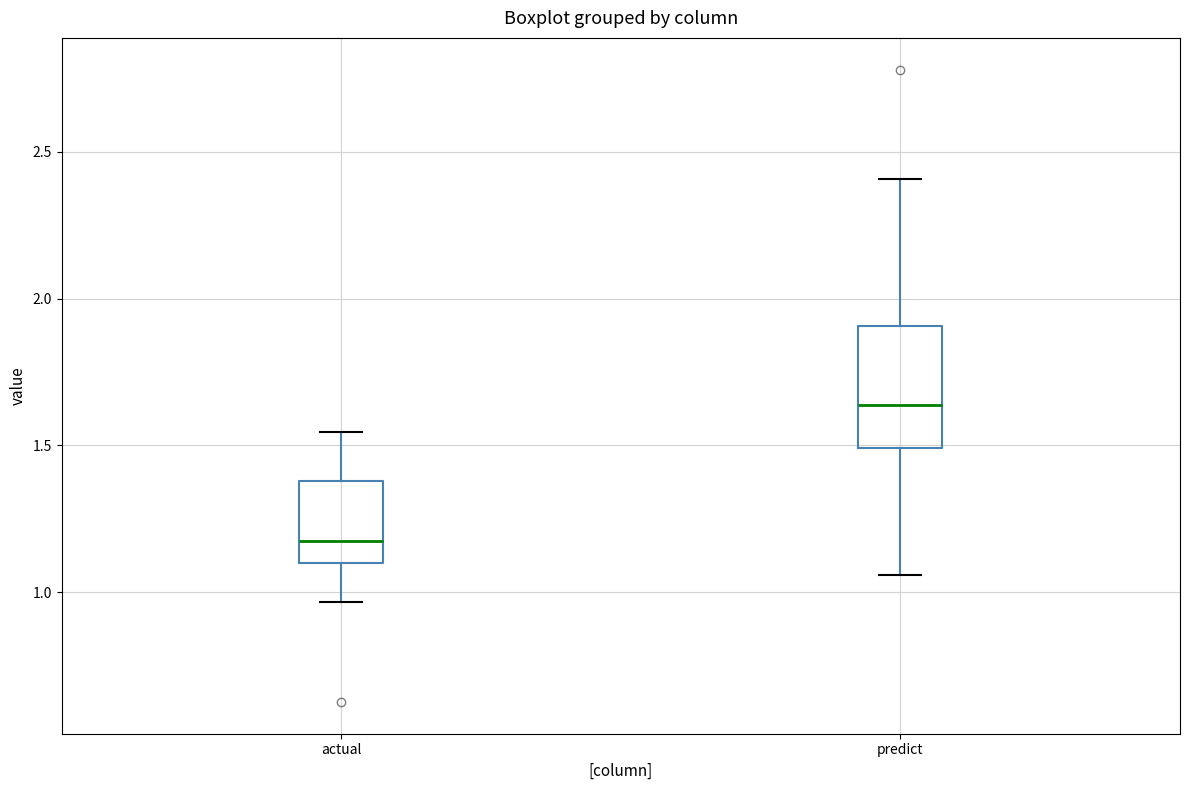

Reading left to right, transcribe this box plot: for each box, give where its median line is, the range the box spans, and where its two whiskers end, as read against the y-axis. The values are not printed on the chart, so give them approximately, as read against the axis.

actual: median 1.15, box 1.10 to 1.40, whiskers 0.95 to 1.55
predict: median 1.65, box 1.50 to 1.90, whiskers 1.05 to 2.40